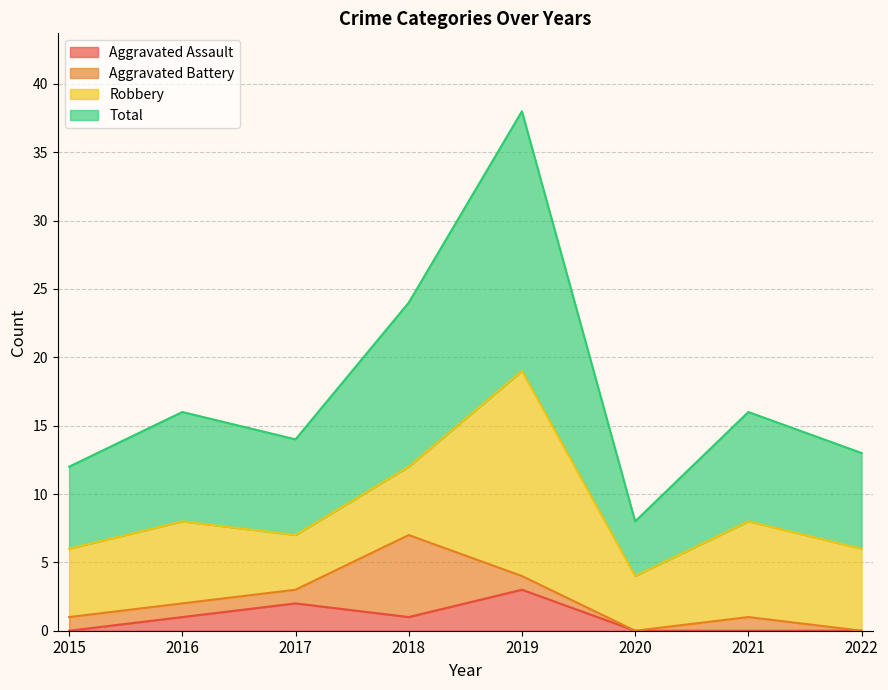

At which label does Aggravated Assault reach its peak?

2019